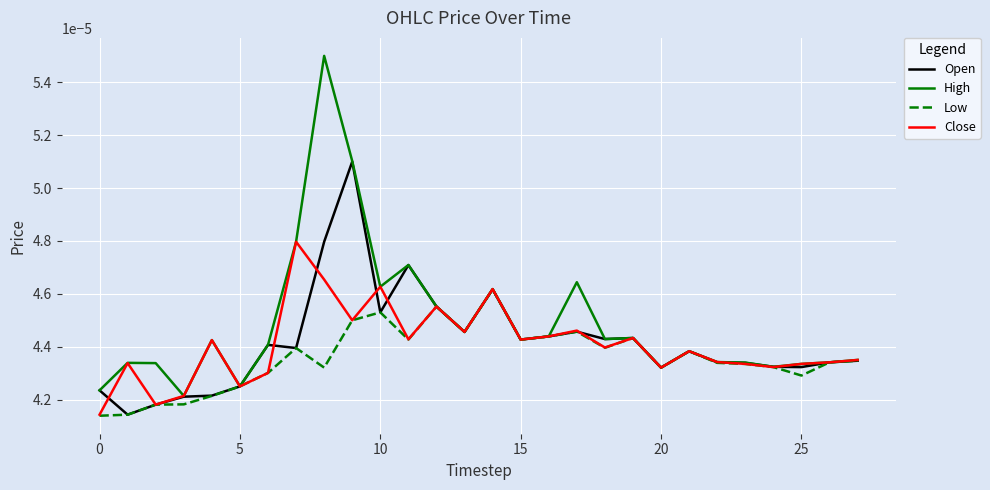

Which series has the largest total across all categories?

High